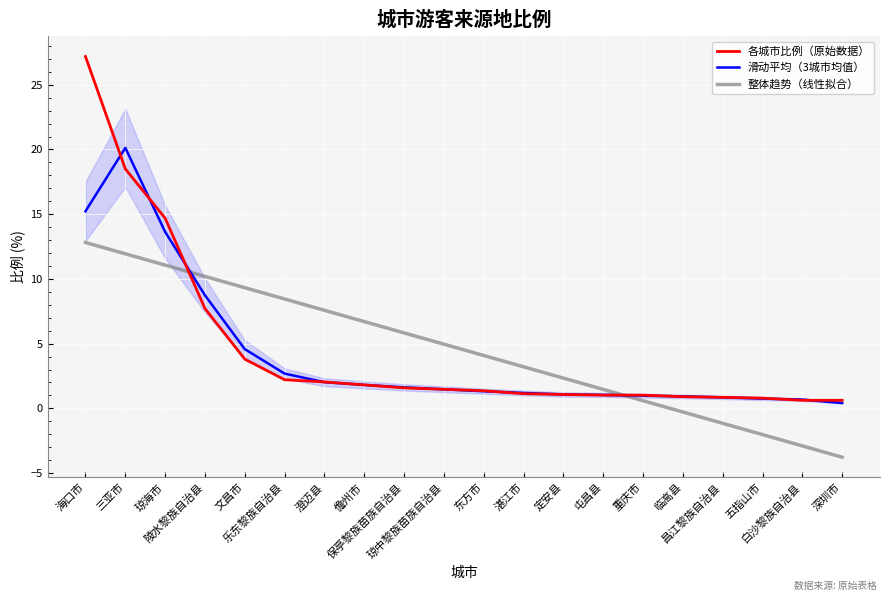

What is the label of the 3rd point from the right?

五指山市